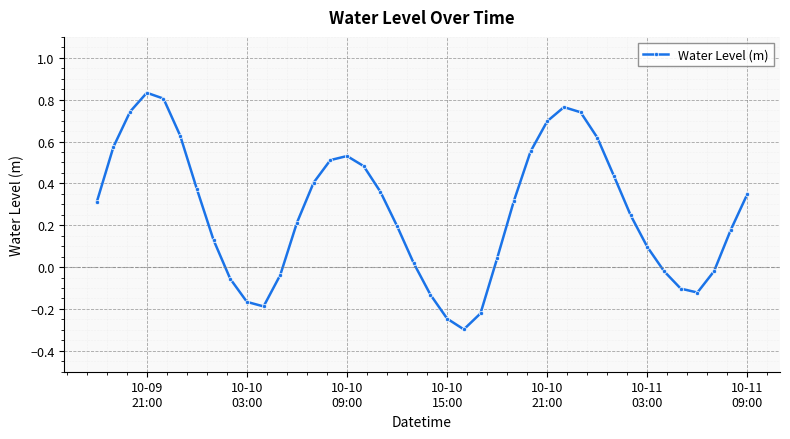

How many interior local valleys (lower than both neighbors) does the data have?

3